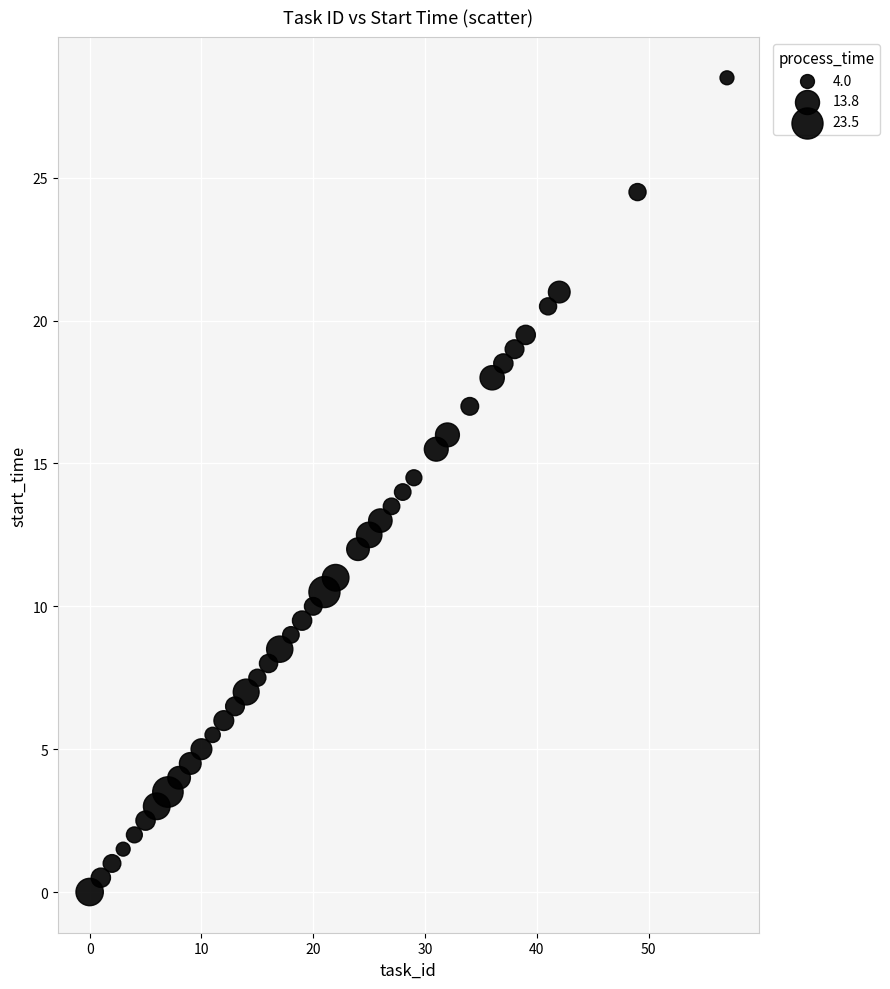

What is the range of Y values (max minus min)?

28.5